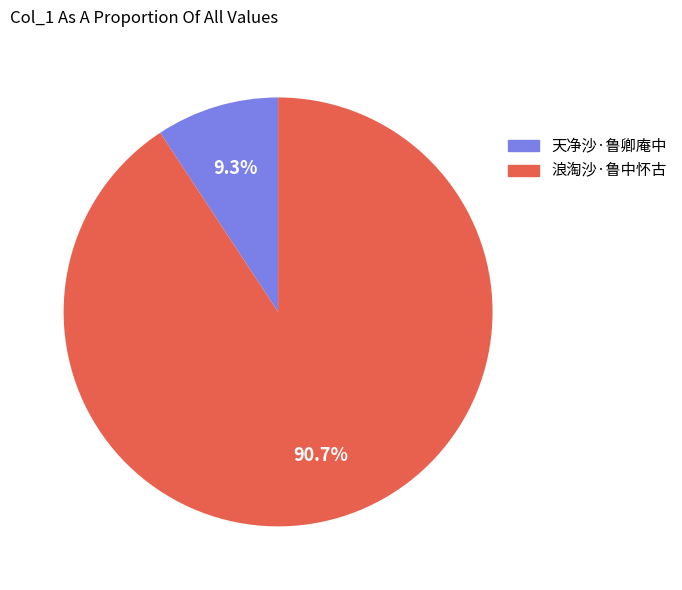

Does any single category account for the majority?

Yes